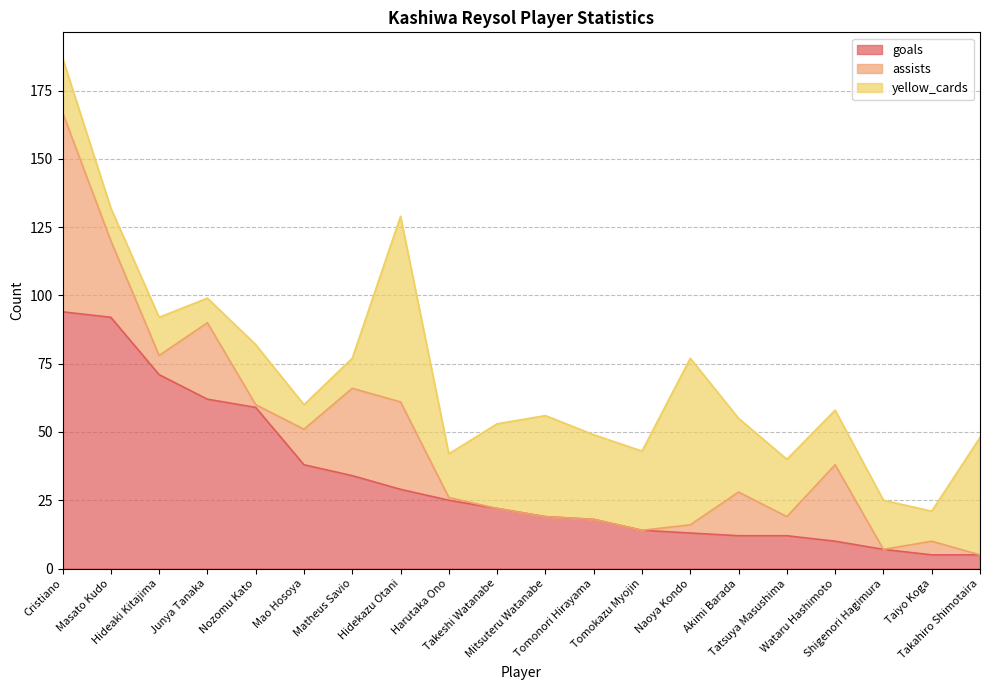

What is the label of the 1st point from the left?

Cristiano